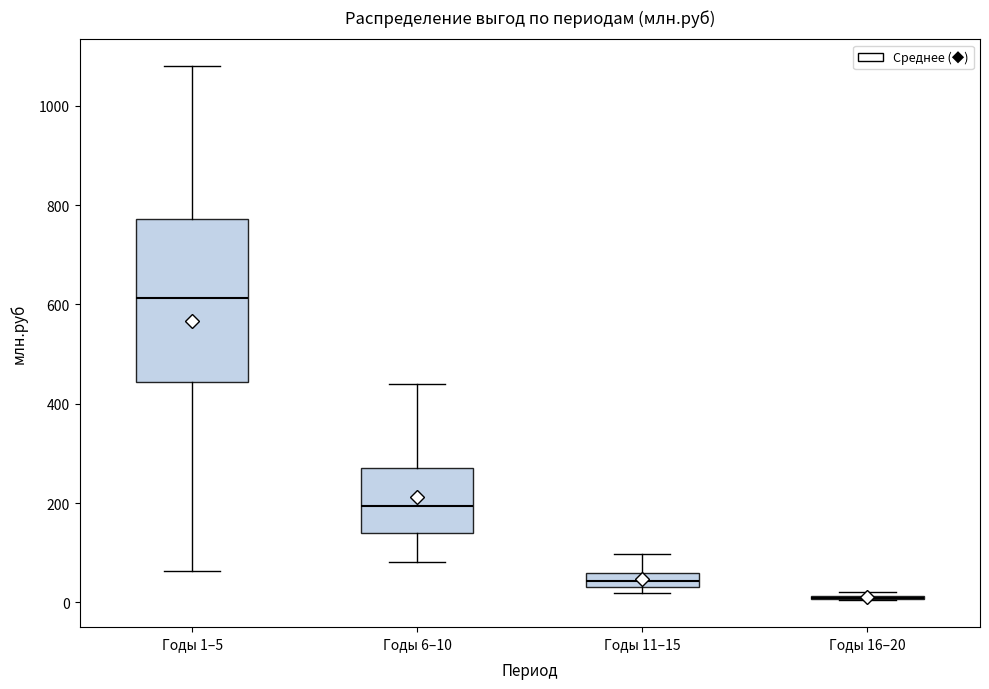

Where is the upper edge of the box for Годы 1–5 on the y-axis? The values are not printed on the chart, so give them approximately, as read against the axis.

780